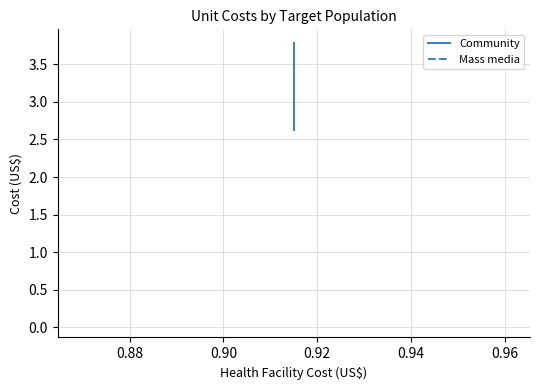

True or false: Mass media and Community intersect in this chart.

False